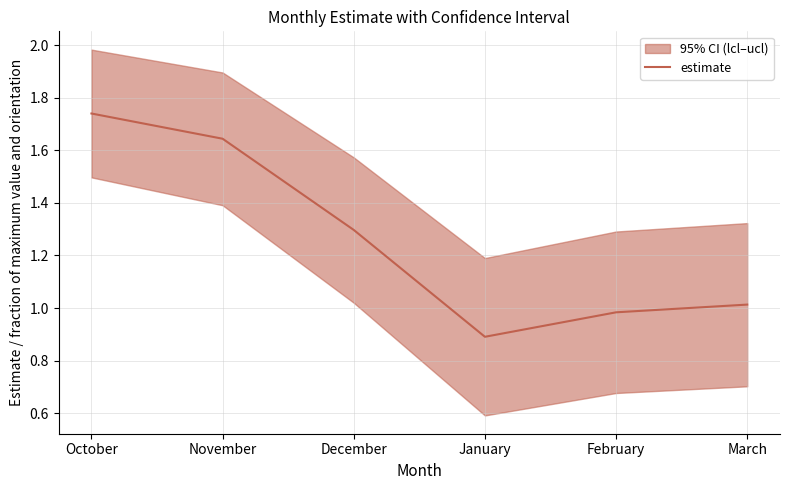

How many interior local valleys (lower than both neighbors) does the data have?

1